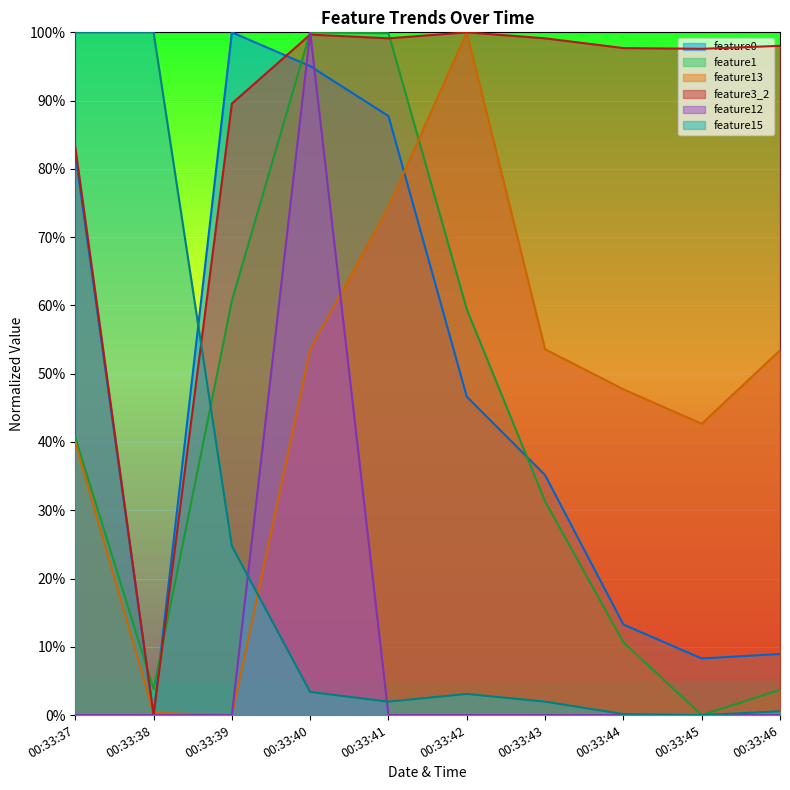

True or false: feature13 and feature0 cross at least once.

True